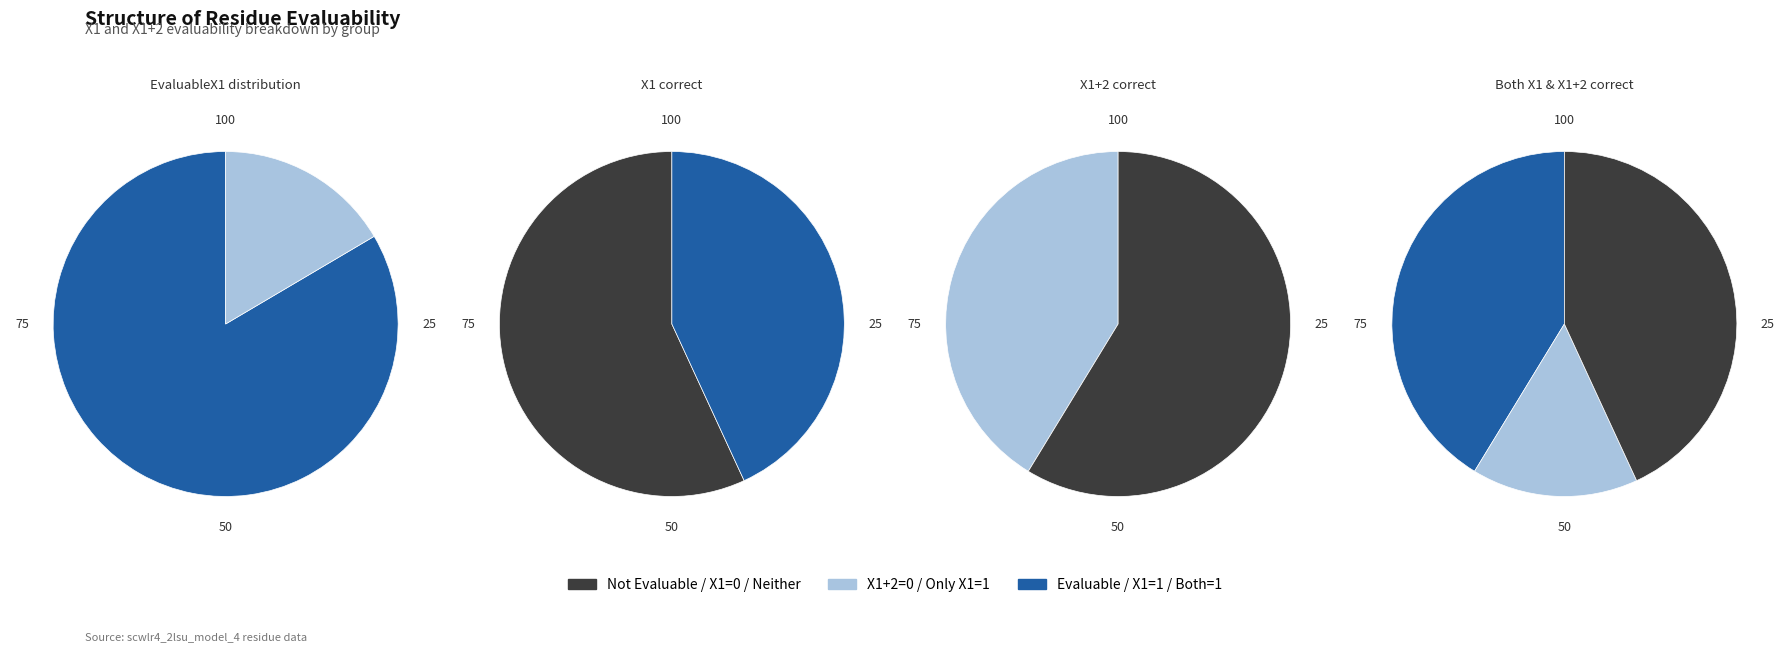

How many slices are in this pie chart?

3